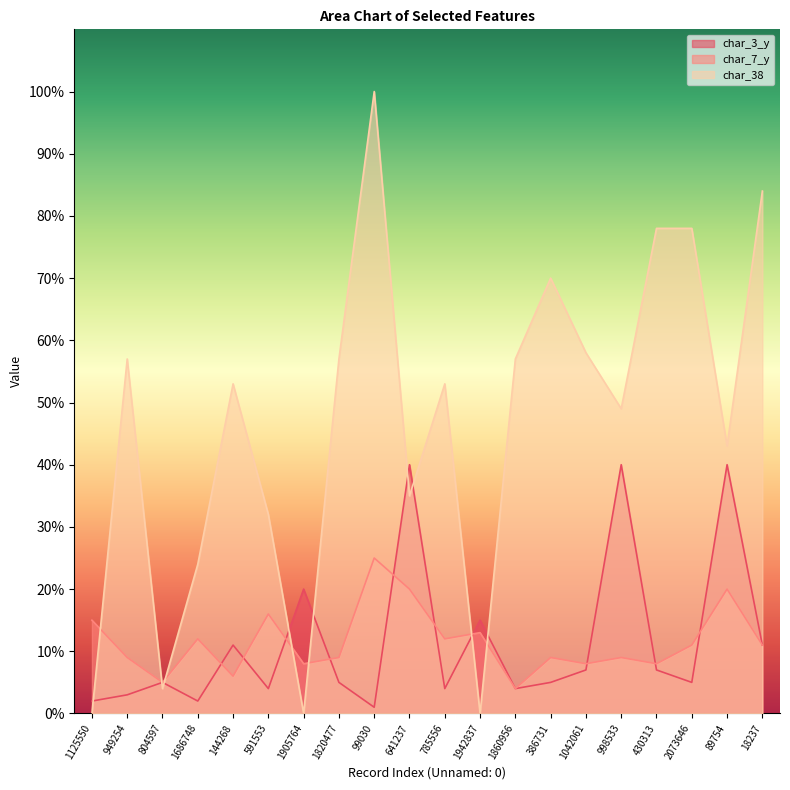

What is the average value of the char_3_y series?

12